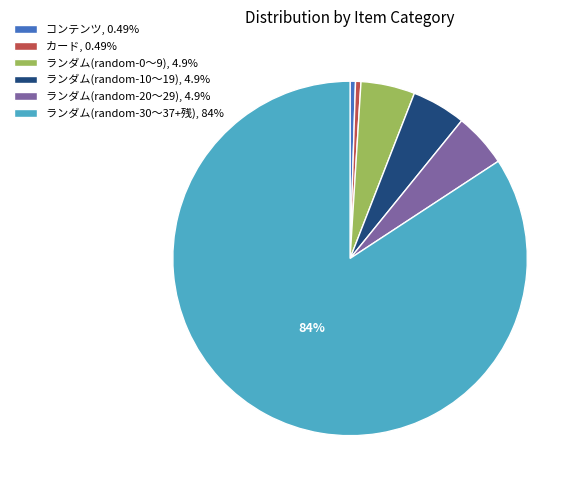

What is the largest slice in the pie chart?

ランダム(random-30〜37+残), 84%